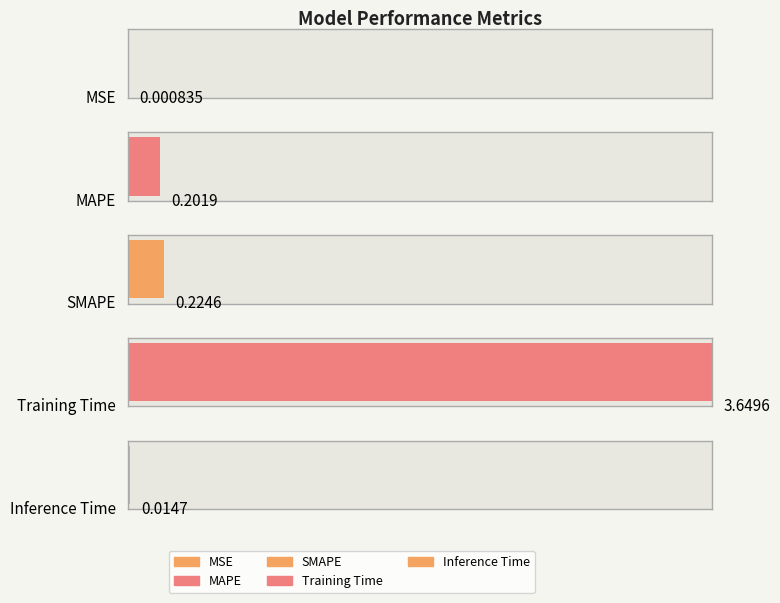

What is the label of the 4th bar from the right?

MAPE